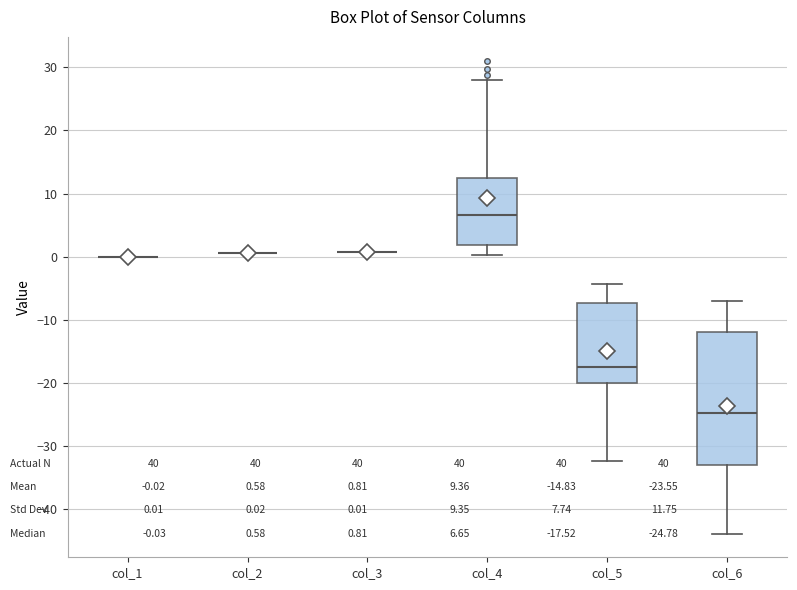

Comparing the boxes themselves (not the whiskers), which one is the tallest?

col_6